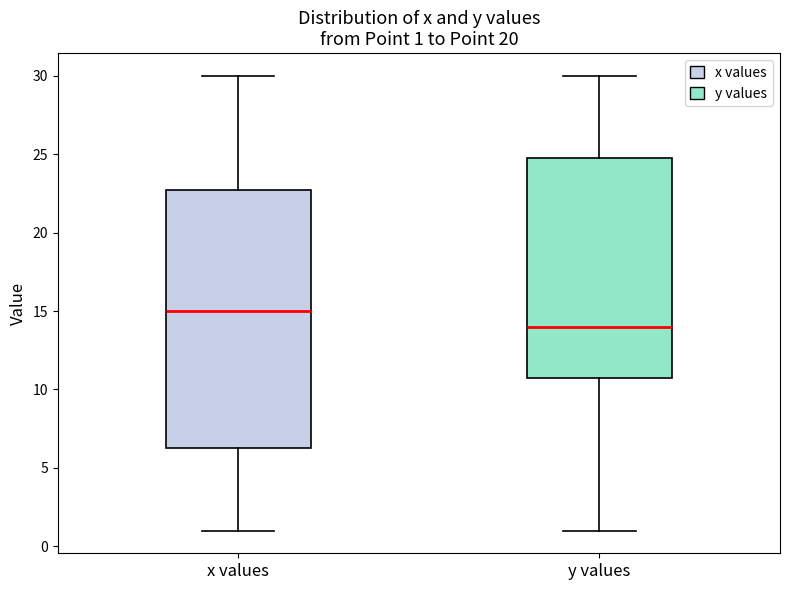

Which box is the tallest, from its lower edge to its upper edge?

x values